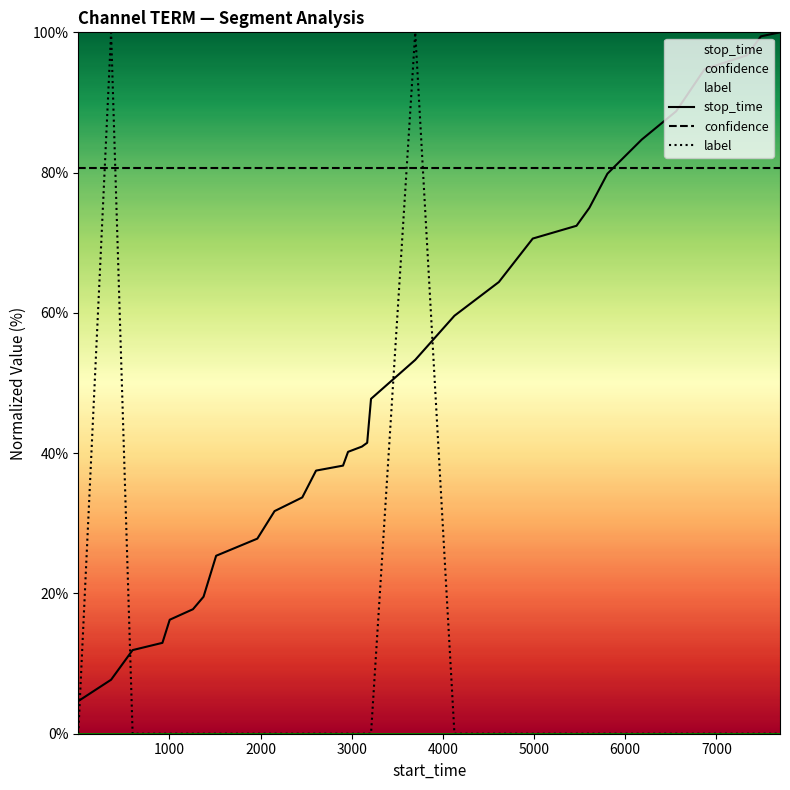

Which series has the largest total across all categories?

confidence